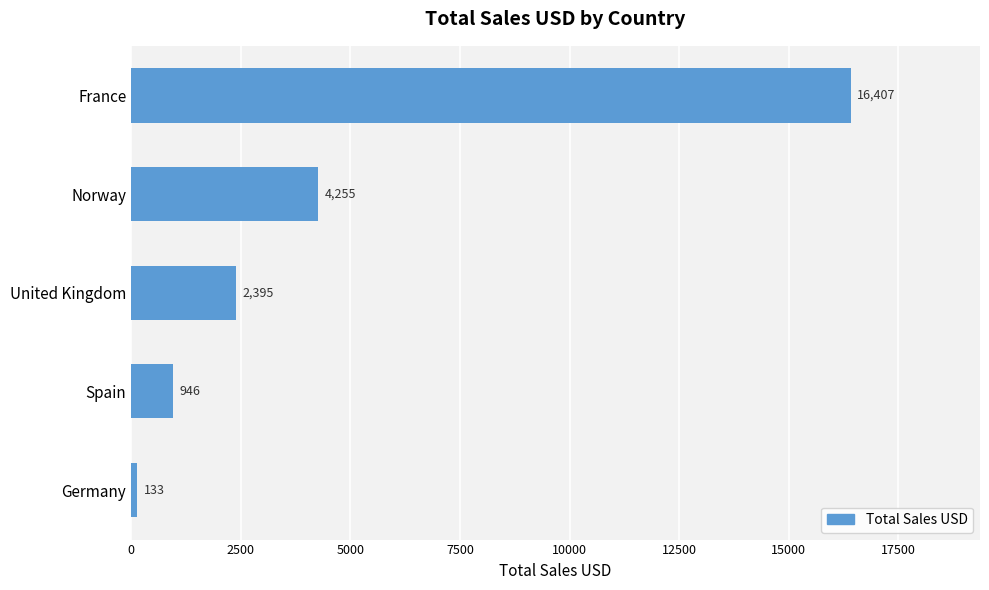

Rank the categories by value from lowest to highest.

Germany, Spain, United Kingdom, Norway, France